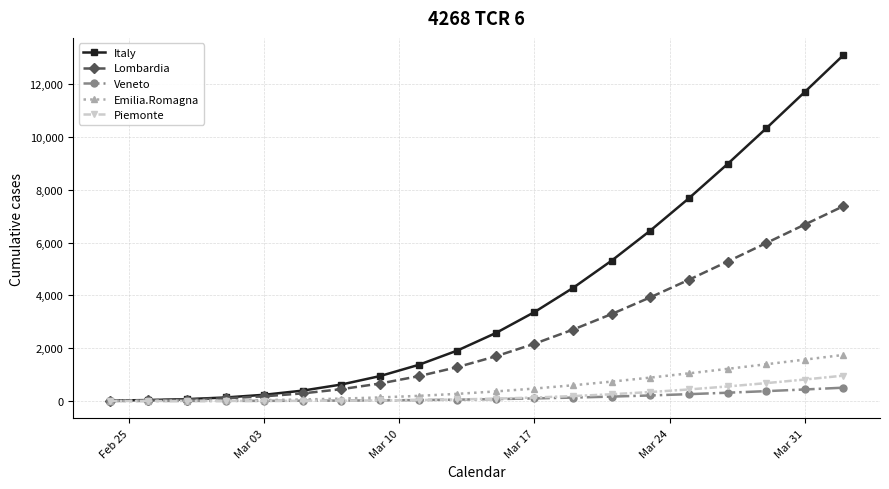

Which series has the widest spread of values?

Italy